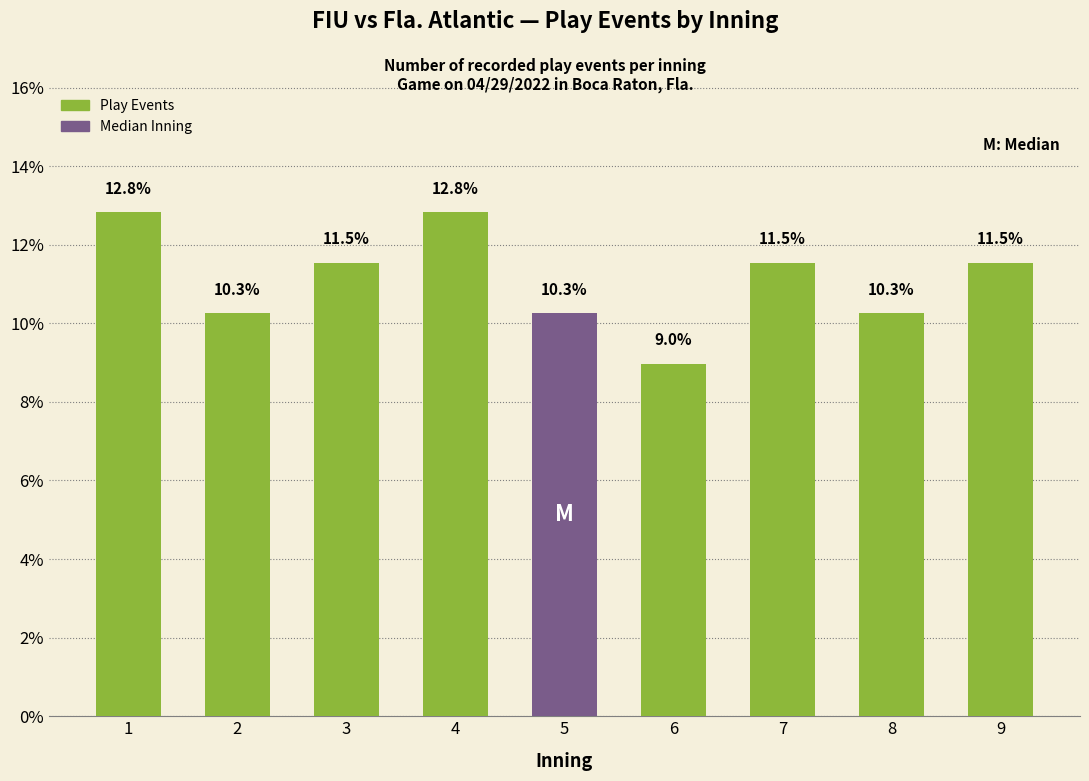

How many data points are less than 11?

4